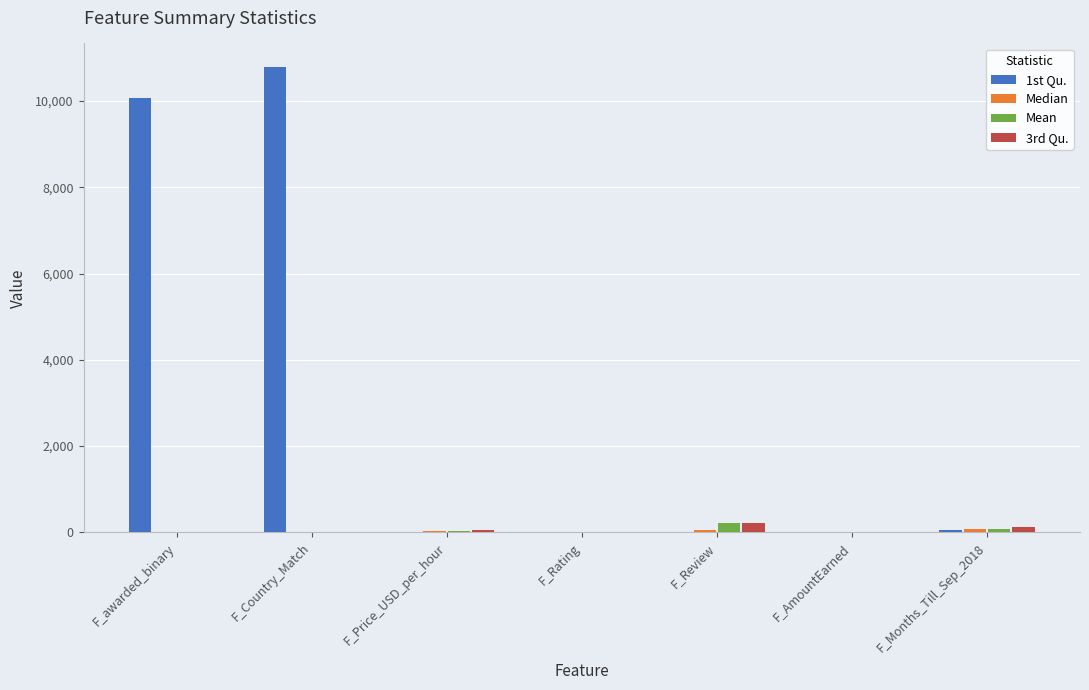

How many categories are shown in the chart?

7